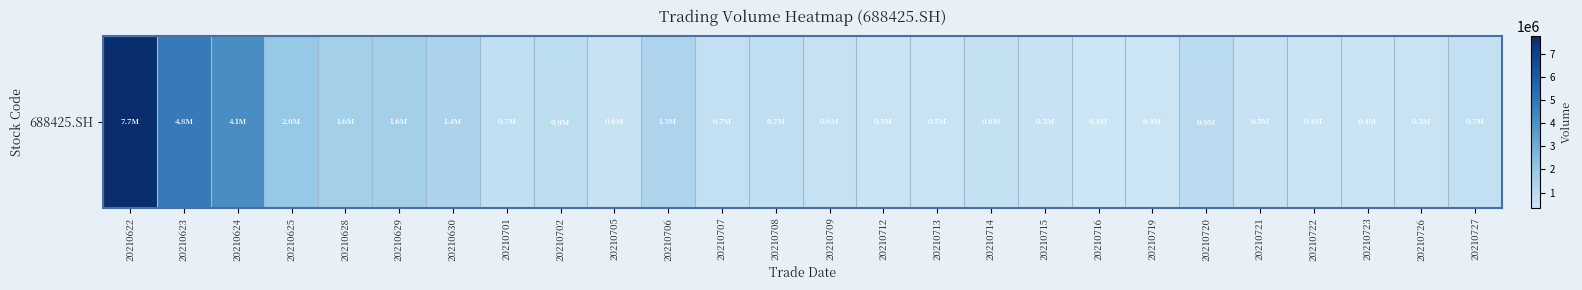

The chart shows a value of 1258385.4 at 20210701. True or false?

False